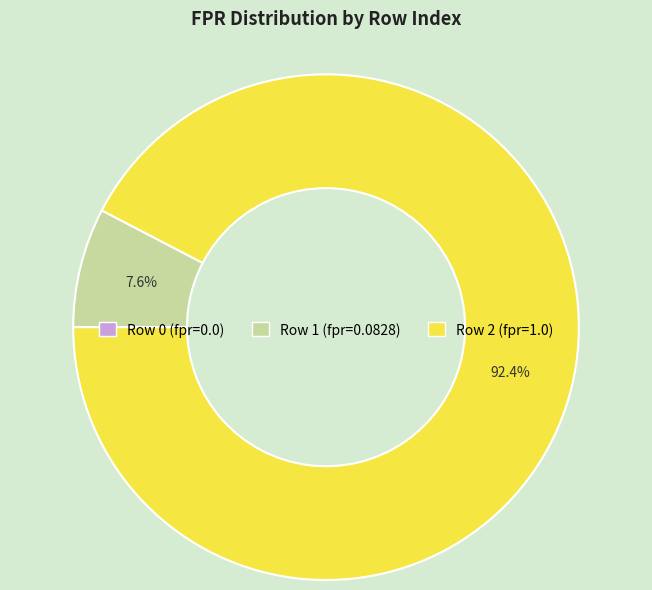

Is there any slice that represents more than half of the pie?

Yes